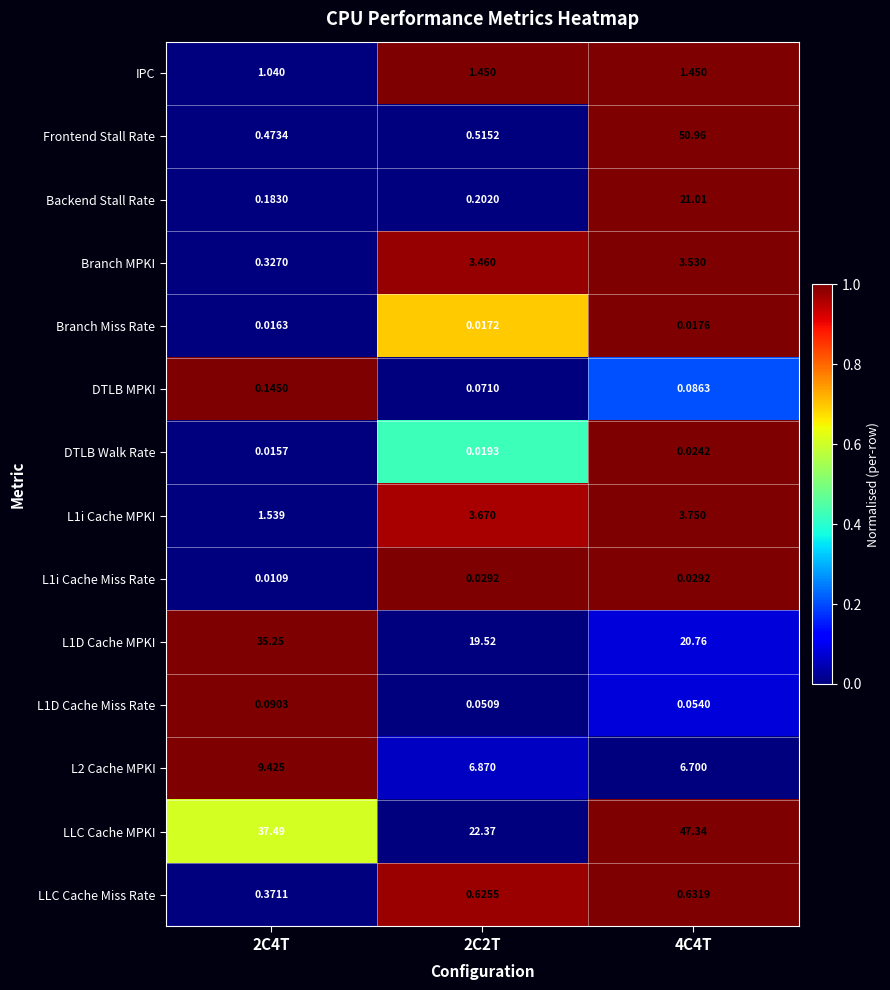

Rank the series at 4C4T from highest to lowest value.

Frontend Stall Rate, LLC Cache MPKI, Backend Stall Rate, L1D Cache MPKI, L2 Cache MPKI, L1i Cache MPKI, Branch MPKI, IPC, LLC Cache Miss Rate, DTLB MPKI, L1D Cache Miss Rate, L1i Cache Miss Rate, DTLB Walk Rate, Branch Miss Rate